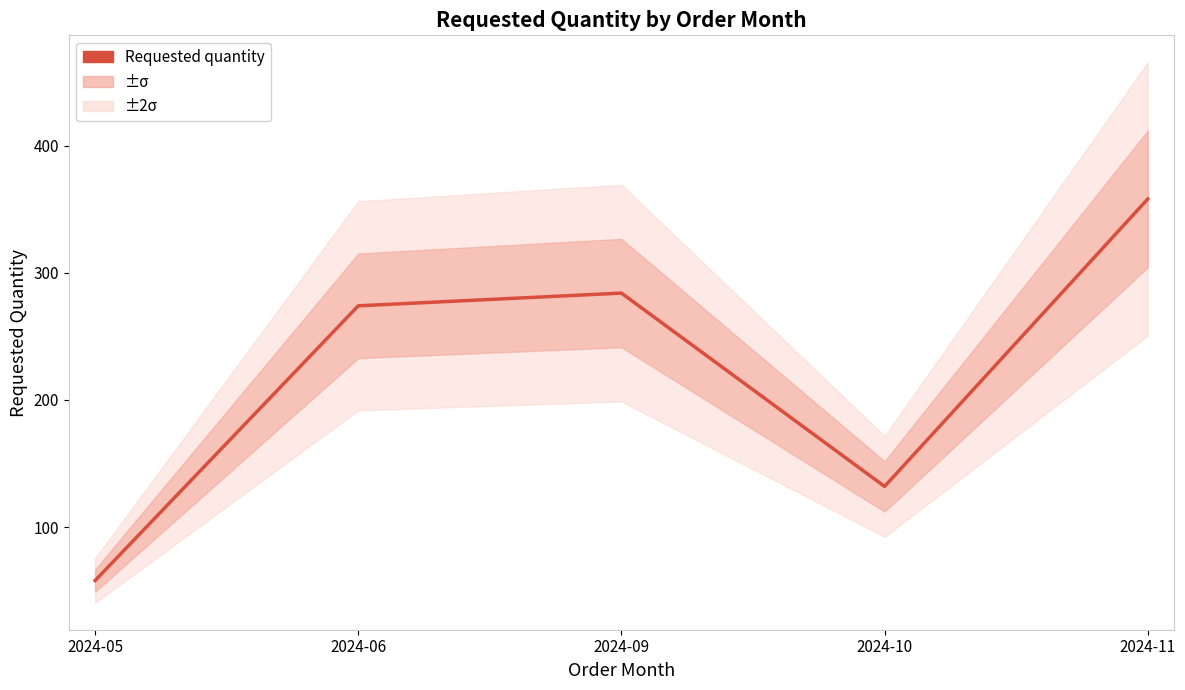

What is the average value?

221